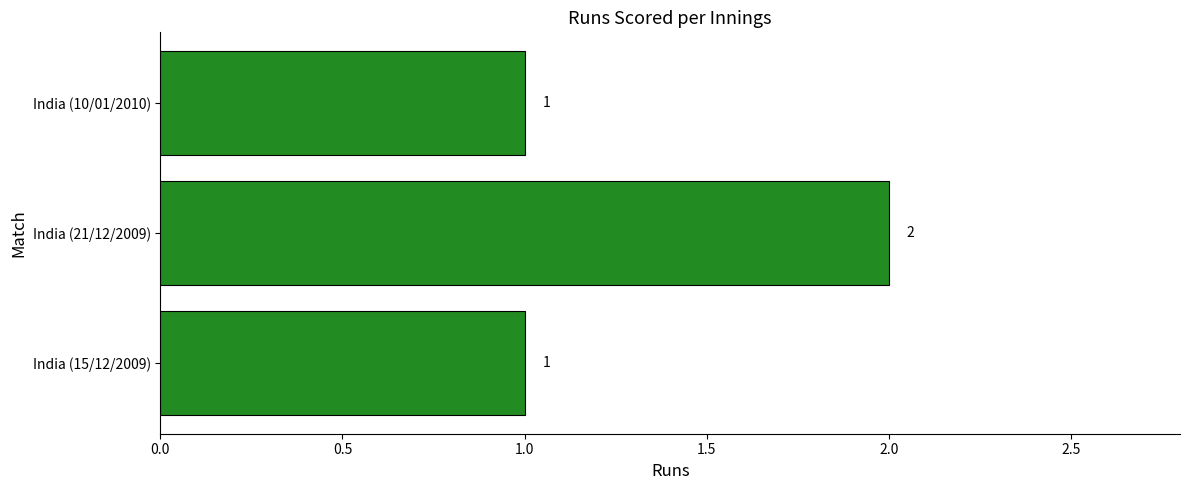

What is the ratio of the value at India (21/12/2009) to the value at India (10/01/2010)?

2.0